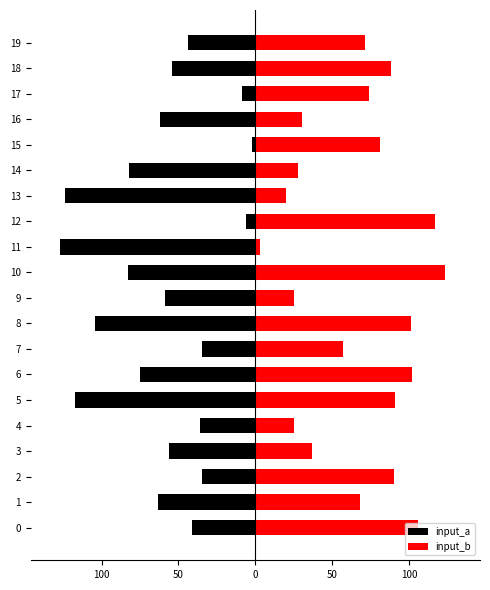

At which label does input_b reach its minimum?

11